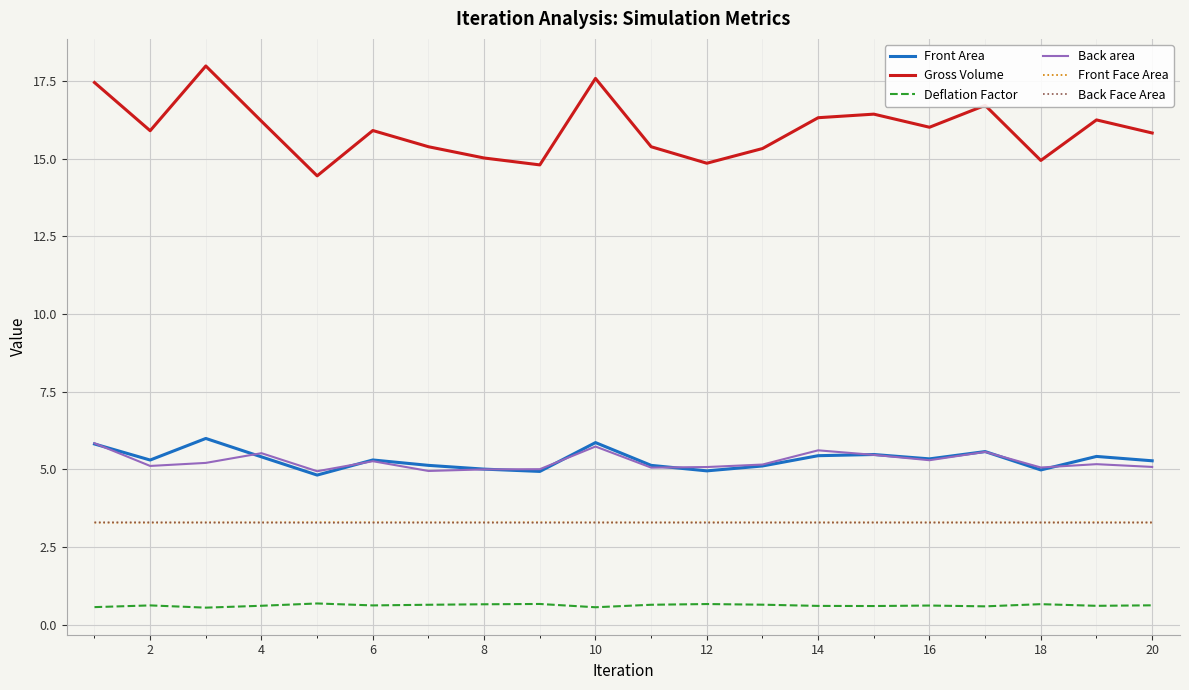

What is the sum of all Deflation Factor values?

12.4